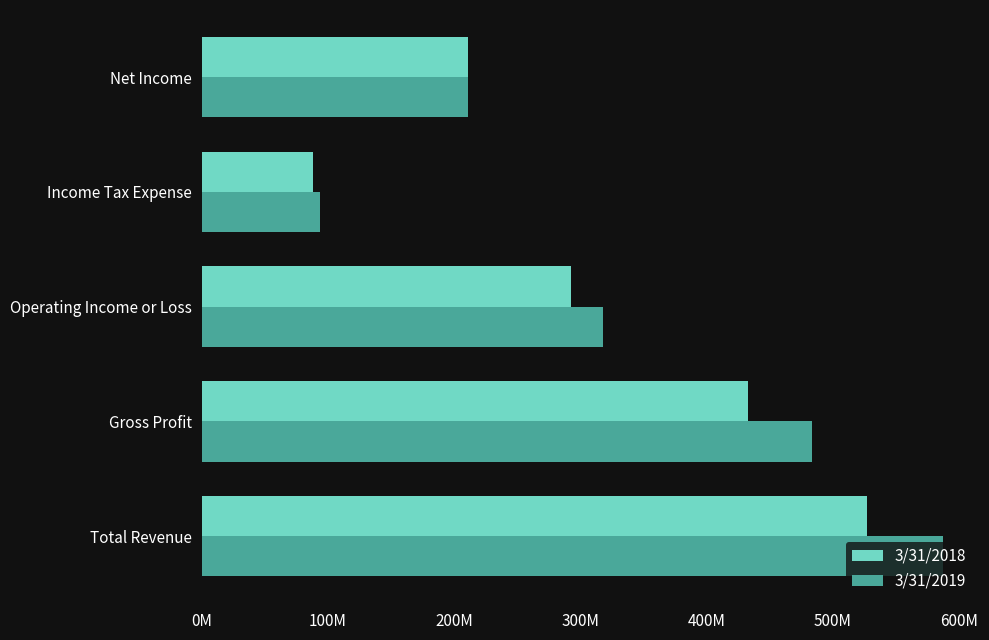

What are all the series names shown in the legend?

3/31/2018, 3/31/2019